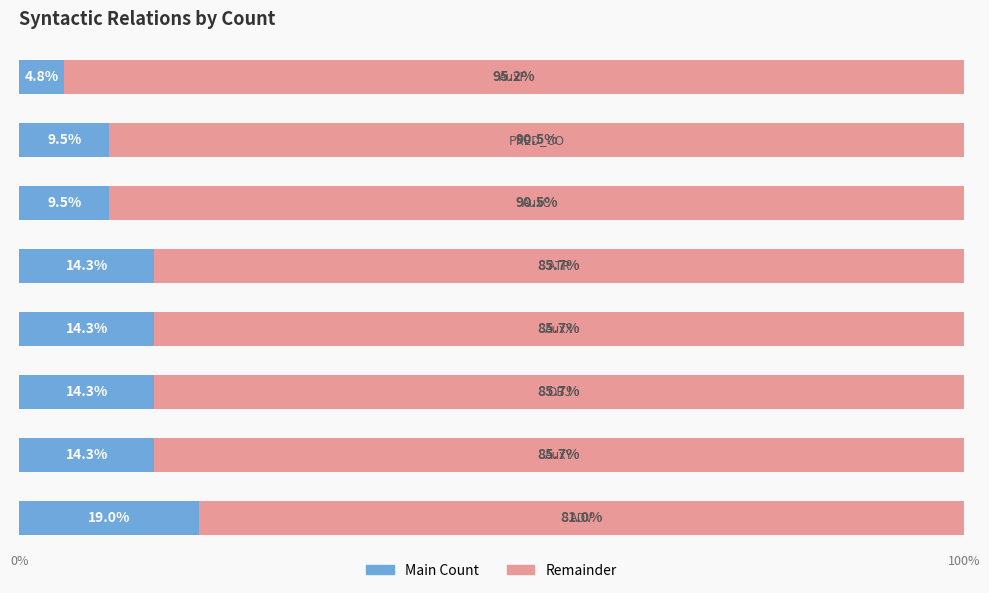

Count the number of categories in the chart.

8